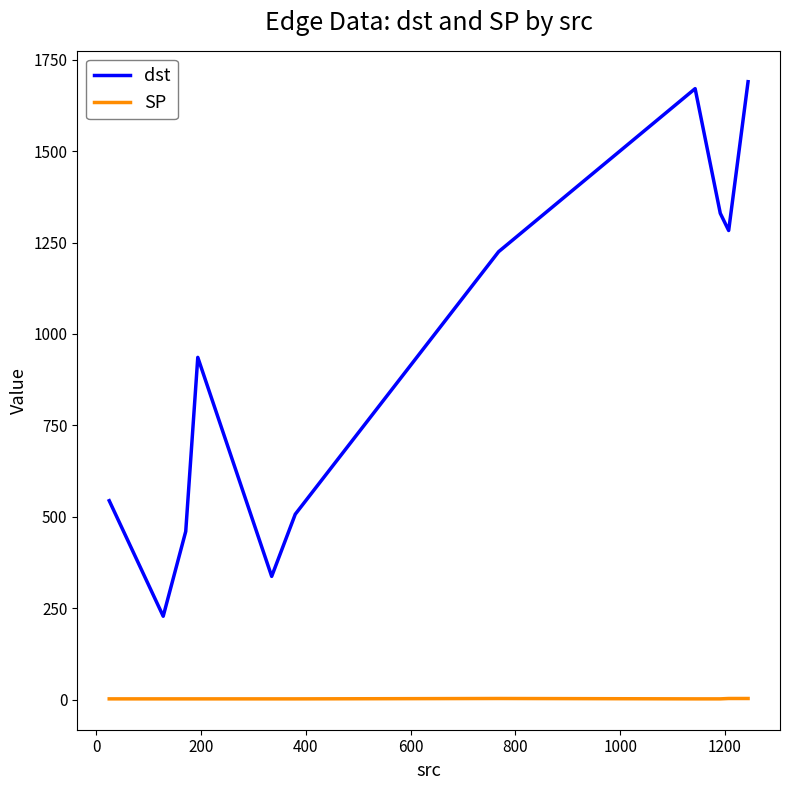

List the series in order of their peak value, lowest first.

SP, dst